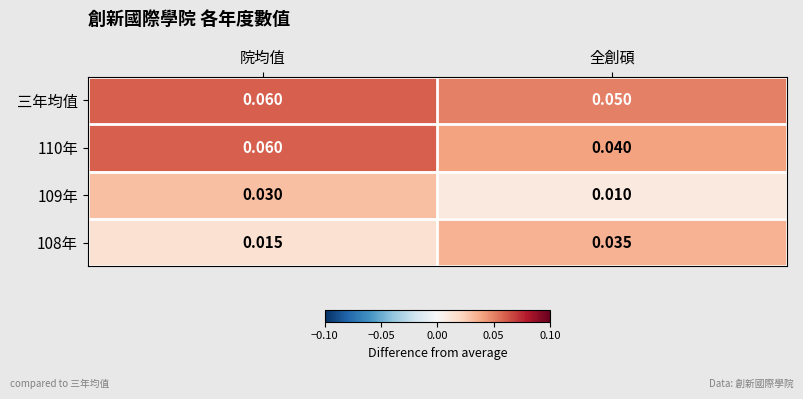

Rank the categories by 110年 value from highest to lowest.

院均值, 全創碩